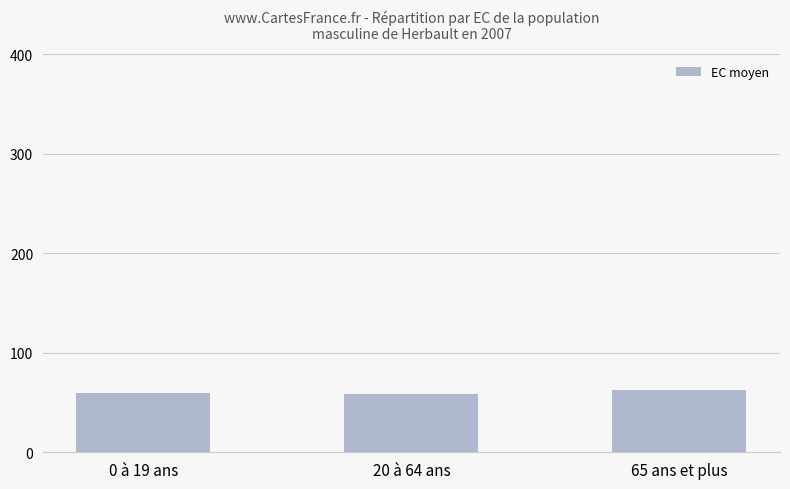

What is the value of the 1st bar from the left?

59.3